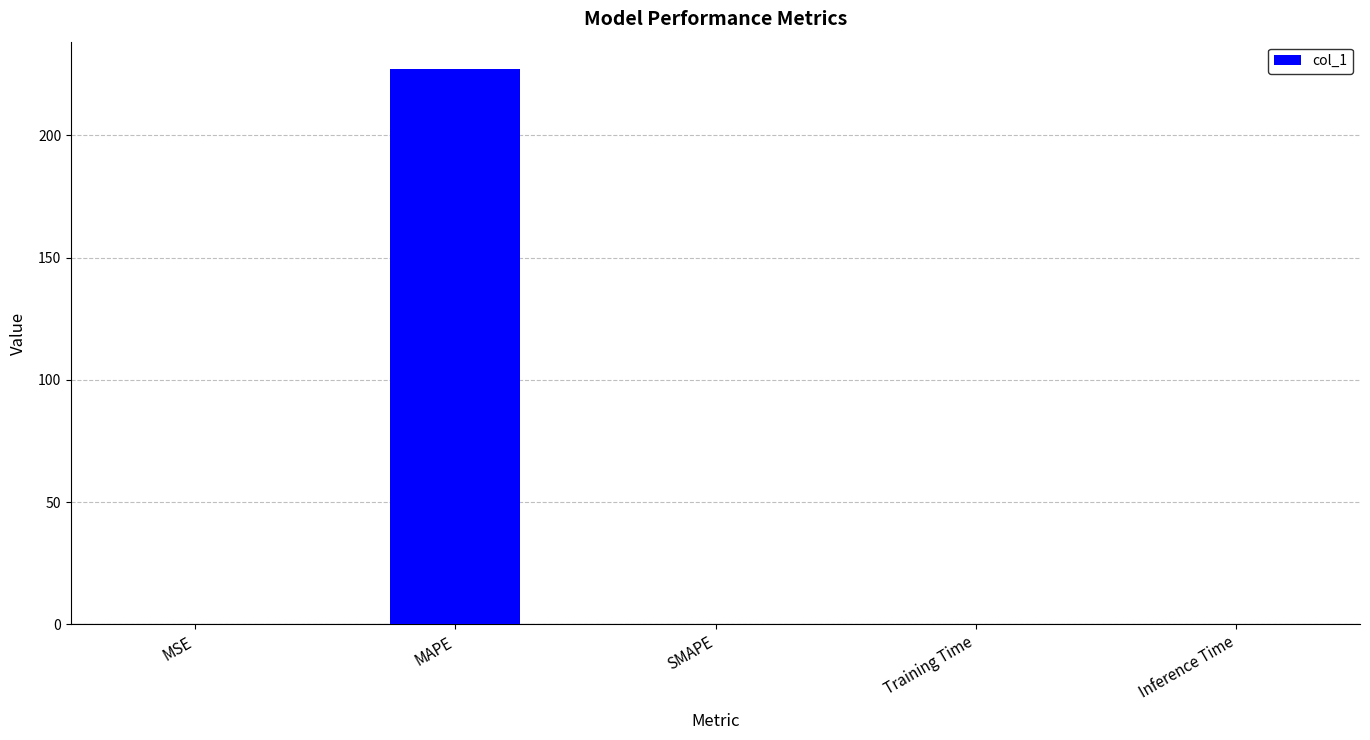

How many data points does each series have?

5